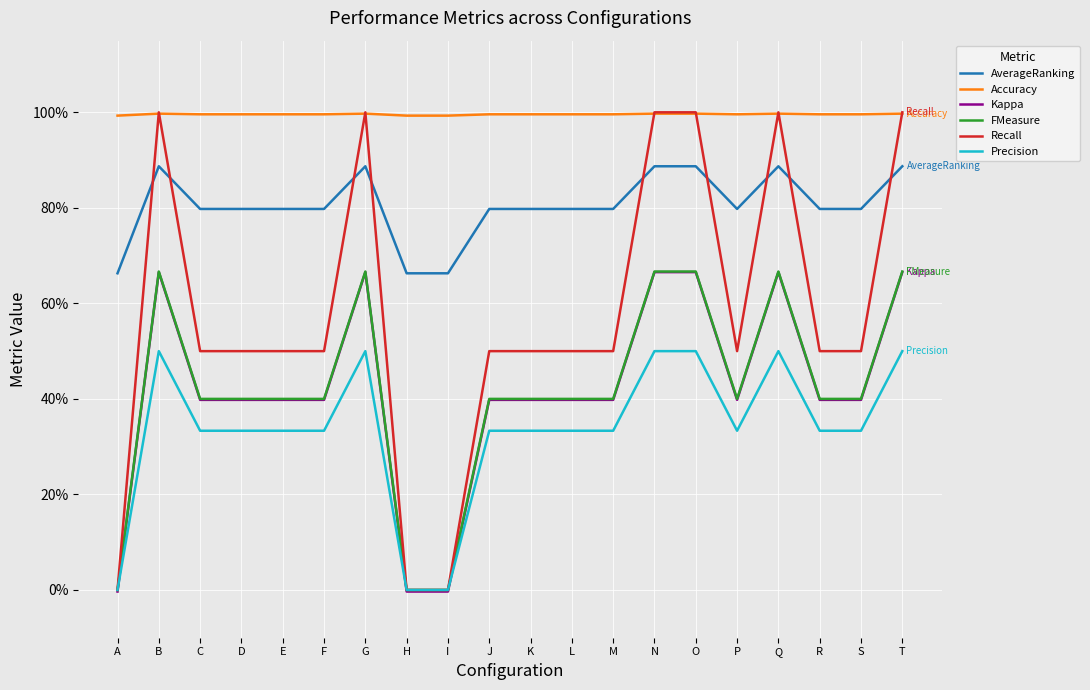

Which category has the lowest value in the Precision series?

A